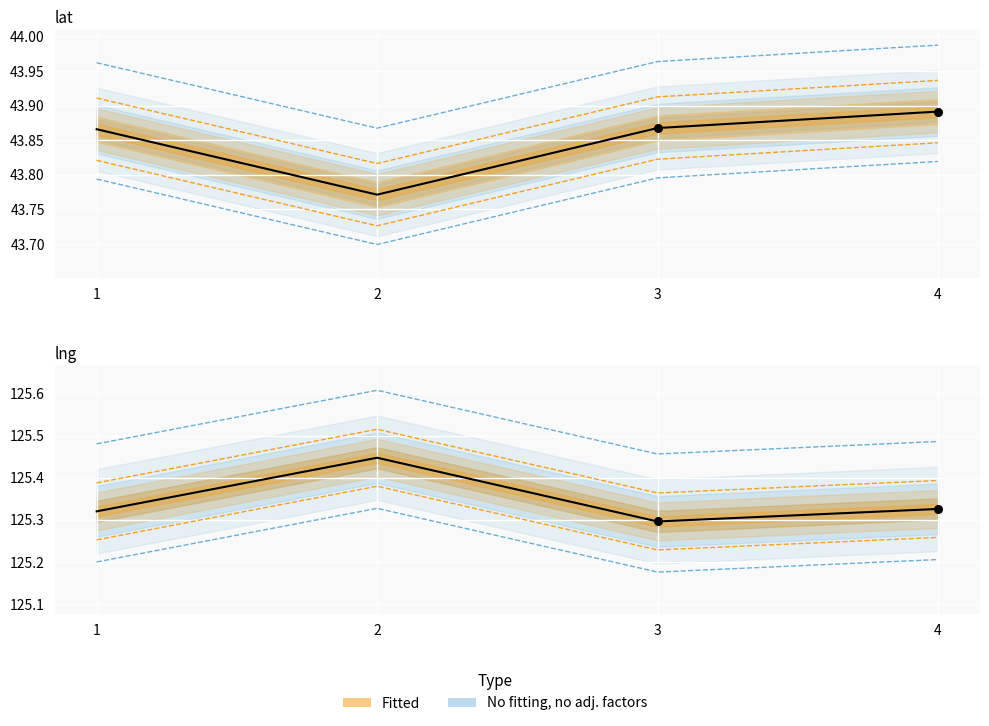

Which series reaches the minimum Y coordinate?

lat